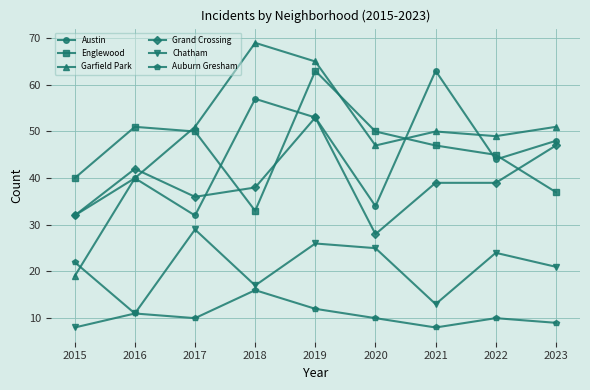

How many intersections are there between Englewood and Grand Crossing?

3